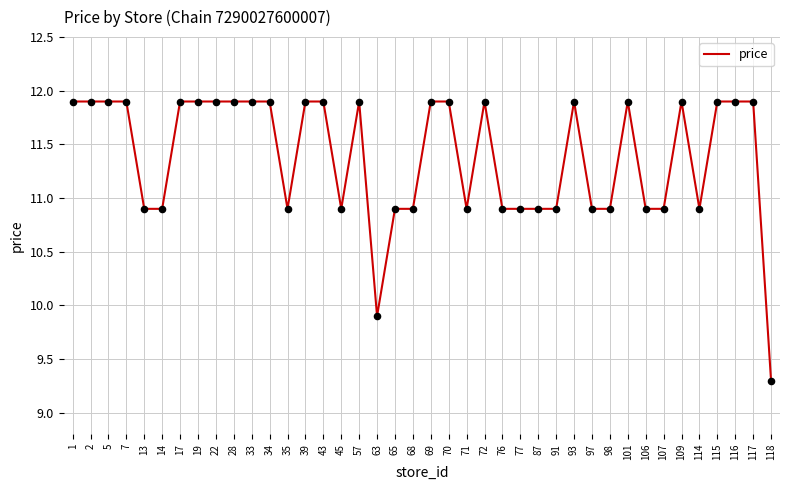

What is the change in value from 57 to 107?

-1.0